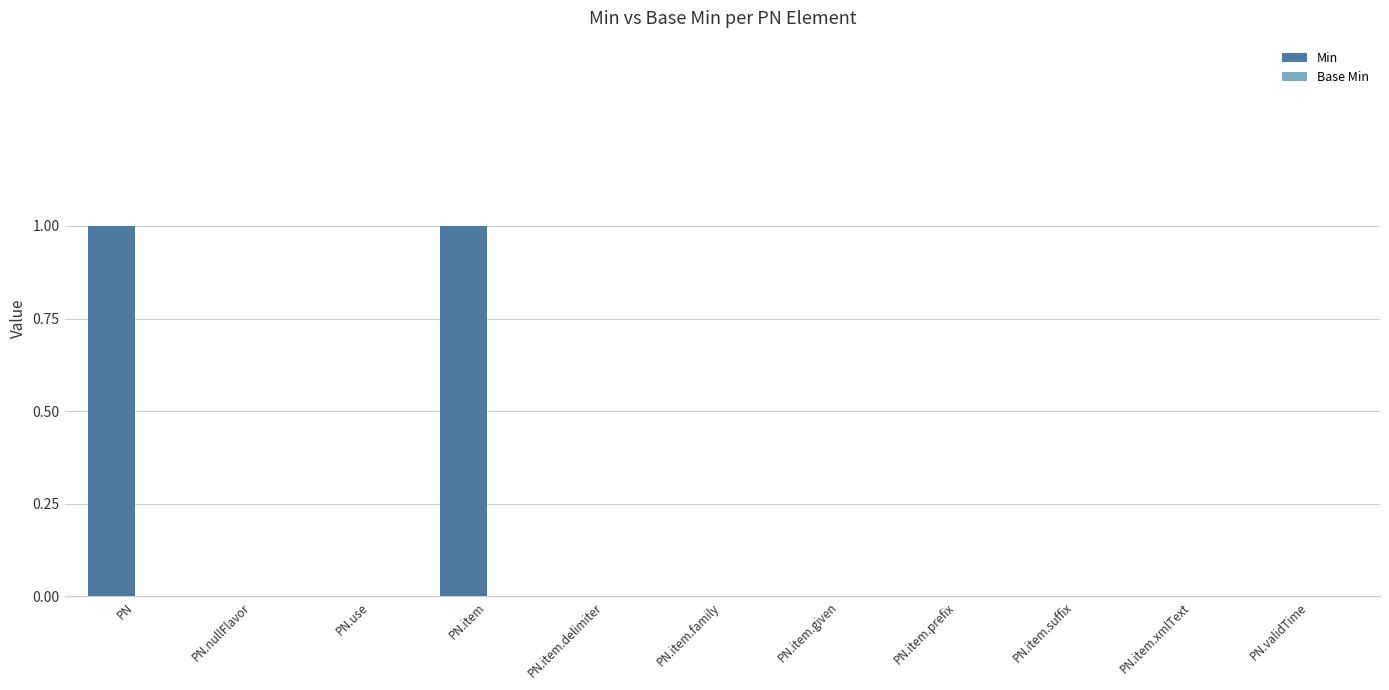

The chart shows a value of 0 at PN.item.prefix. True or false?

True